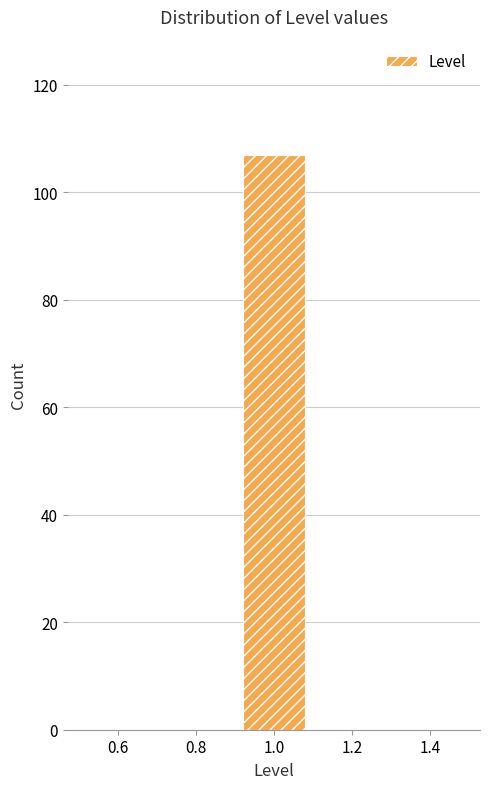

Which range on the x-axis has the tallest bar?

0.9 to 1.1